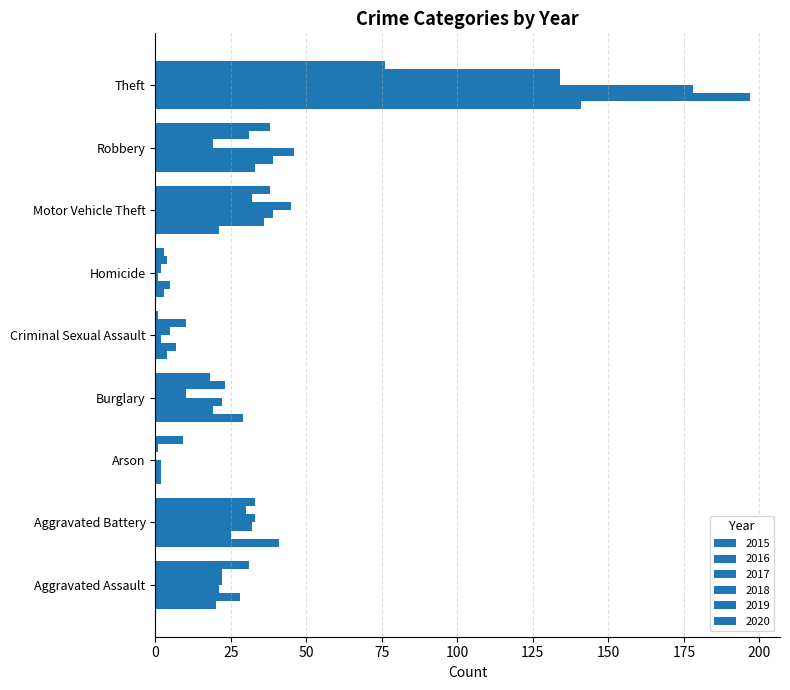

At which label is 2016 closest to 99?

Robbery